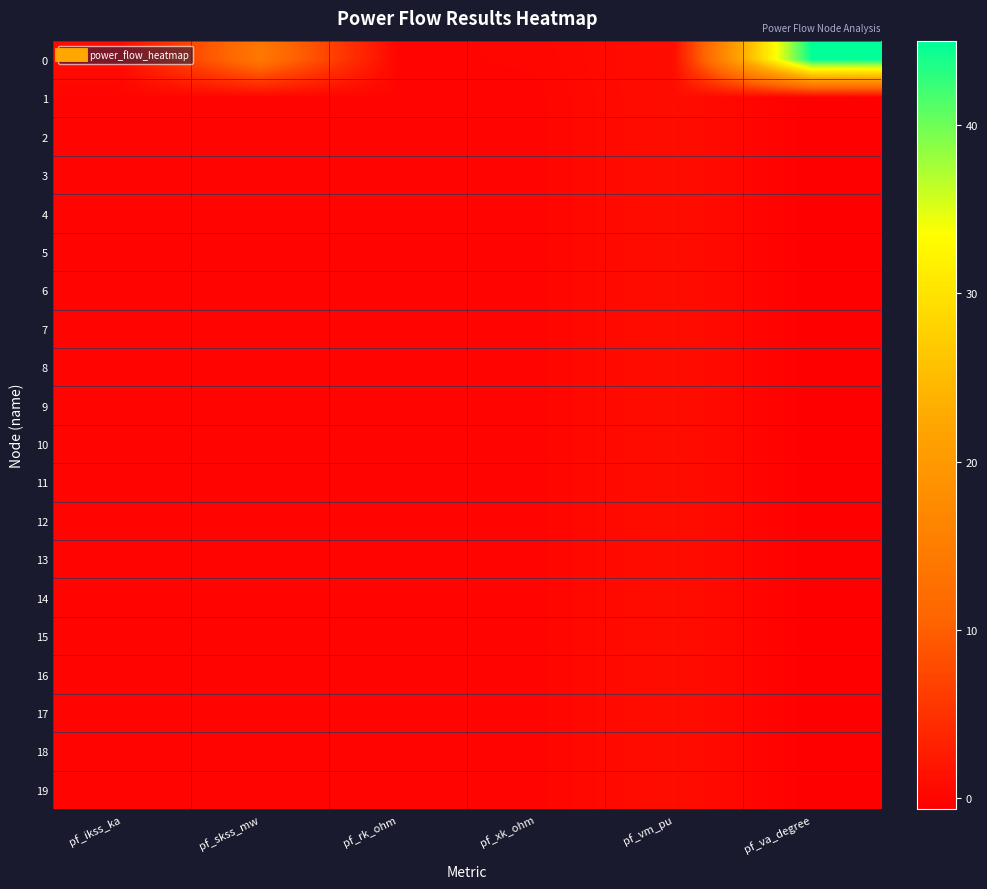

Which label corresponds to the smallest value in the chart?

pf_va_degree